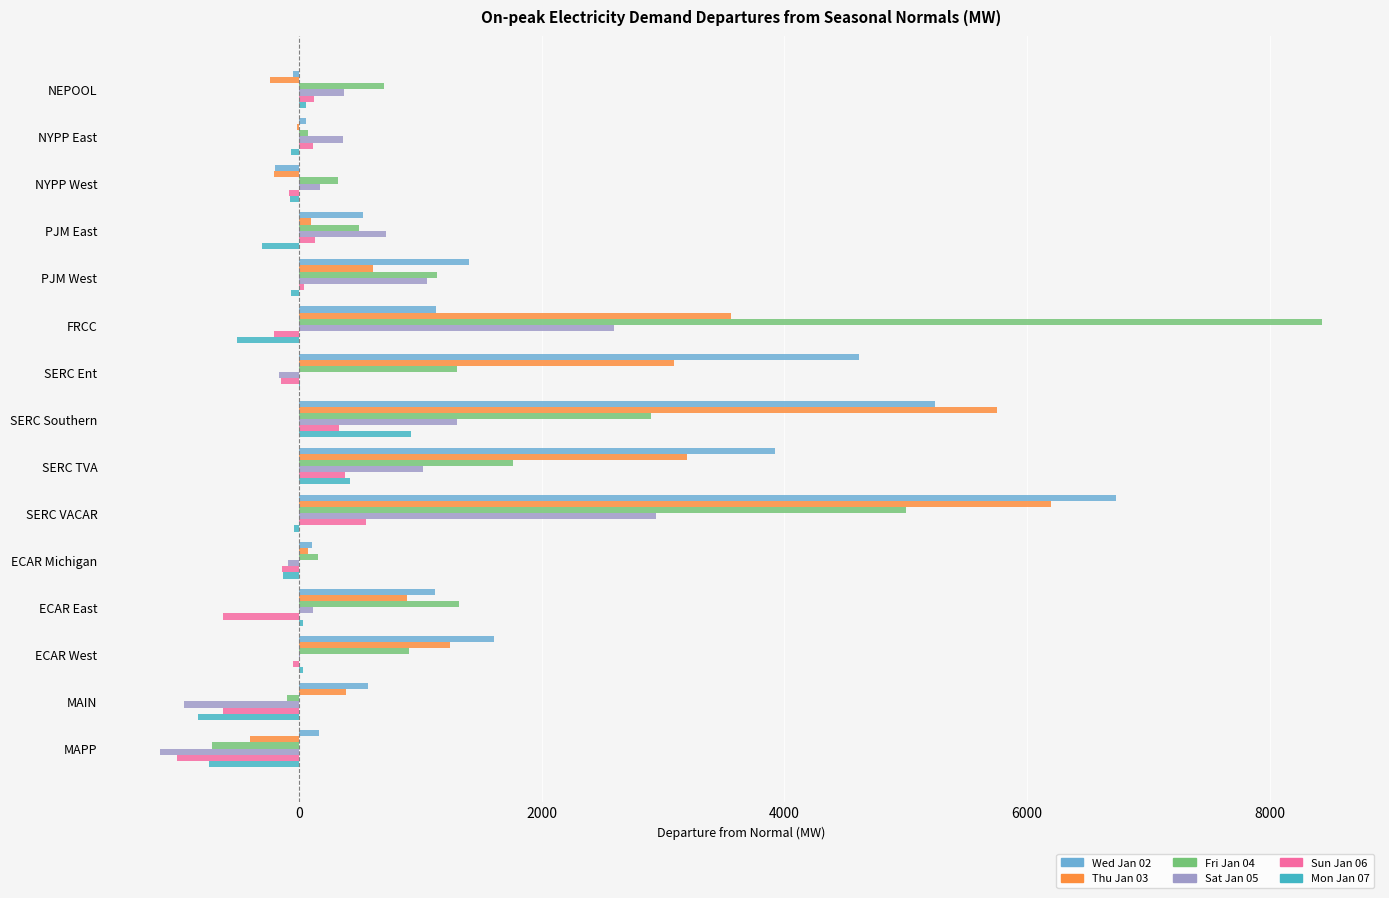

At which category is the sum across all series the highest?

SERC VACAR